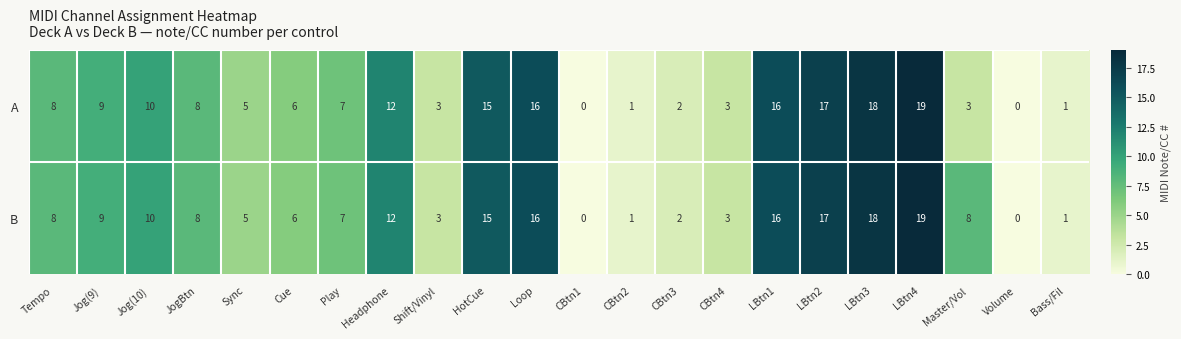

List the series in order of their overall mean, highest first.

B, A